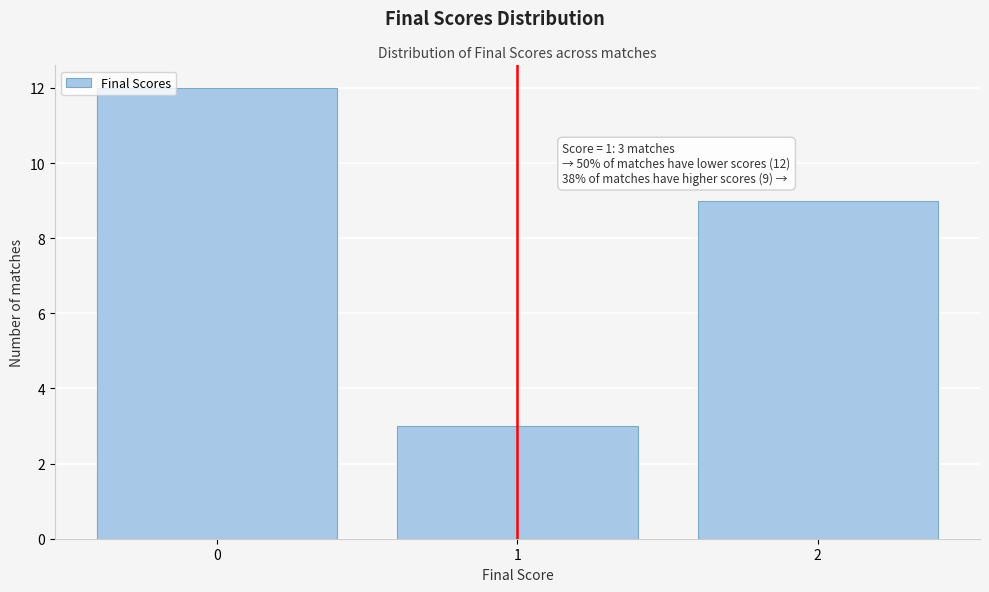

Over which range of the x-axis is the bar tallest?

-0.5 to 0.5